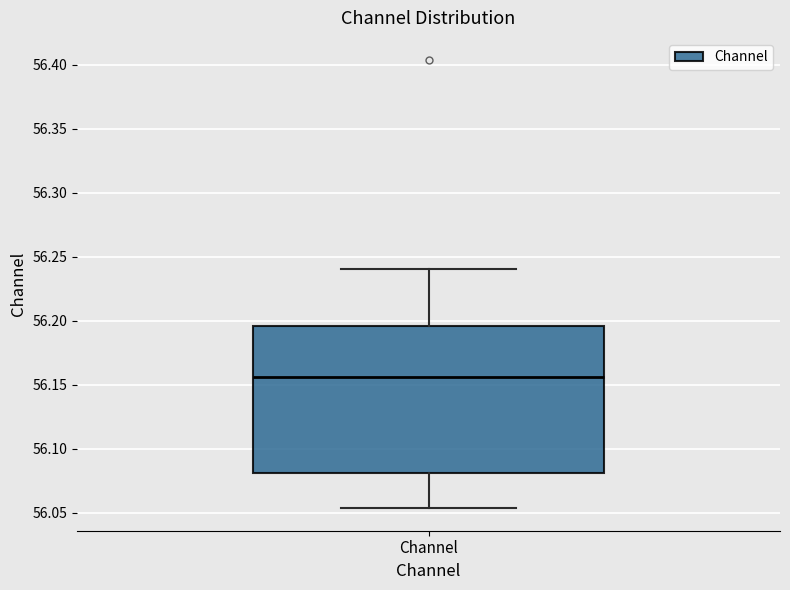

Read this box plot against the y-axis: the position of the median line, the range covered by the box, and the ends of both whiskers. The values are not printed on the chart, so give them approximately, as read against the axis.

median 56.155, box 56.080 to 56.195, whiskers 56.055 to 56.240